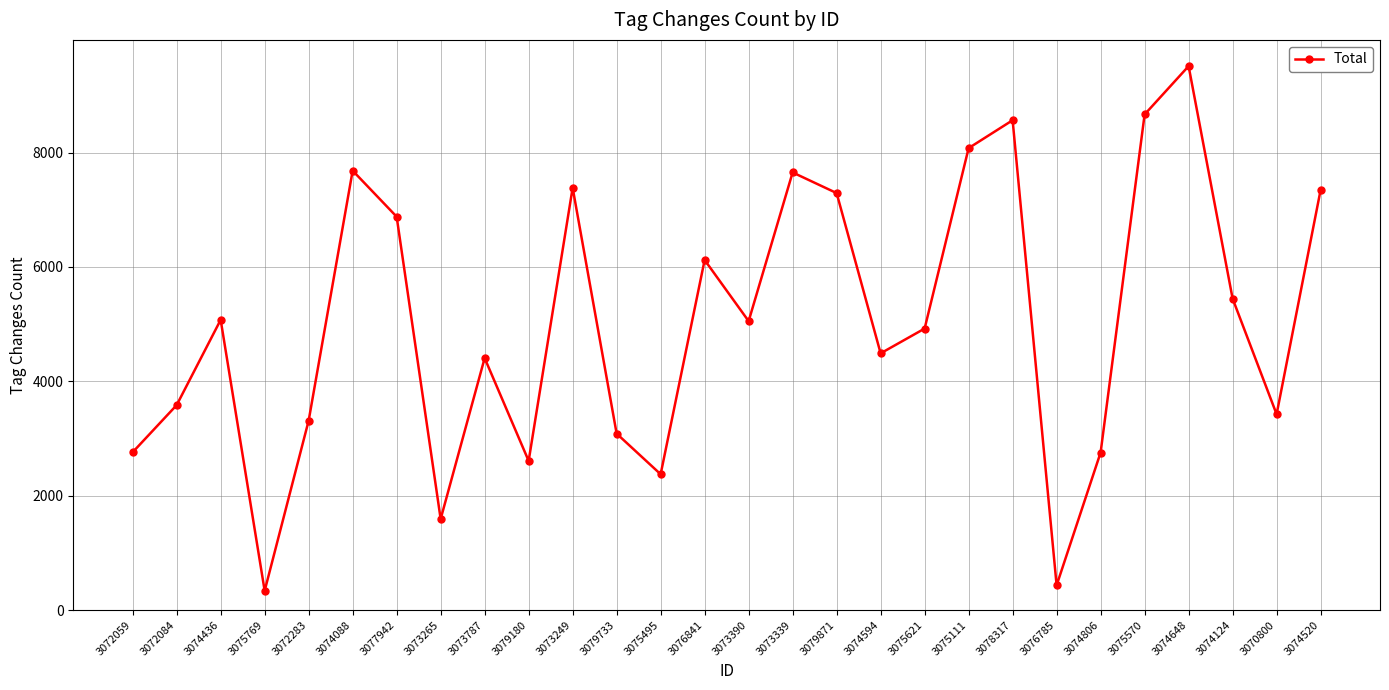

What is the difference between the values at 3072084 and 3074436?

1491